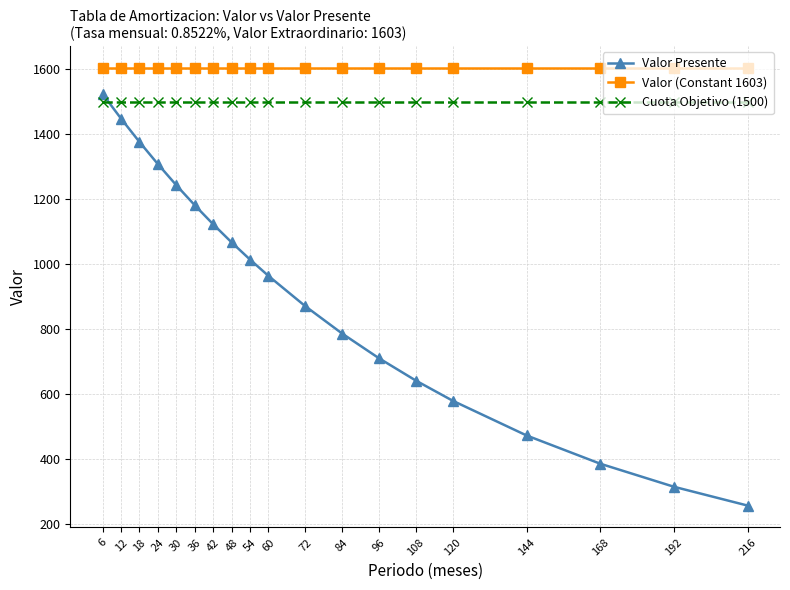

True or false: Valor Presente and Valor (Constant 1603) cross at least once.

False